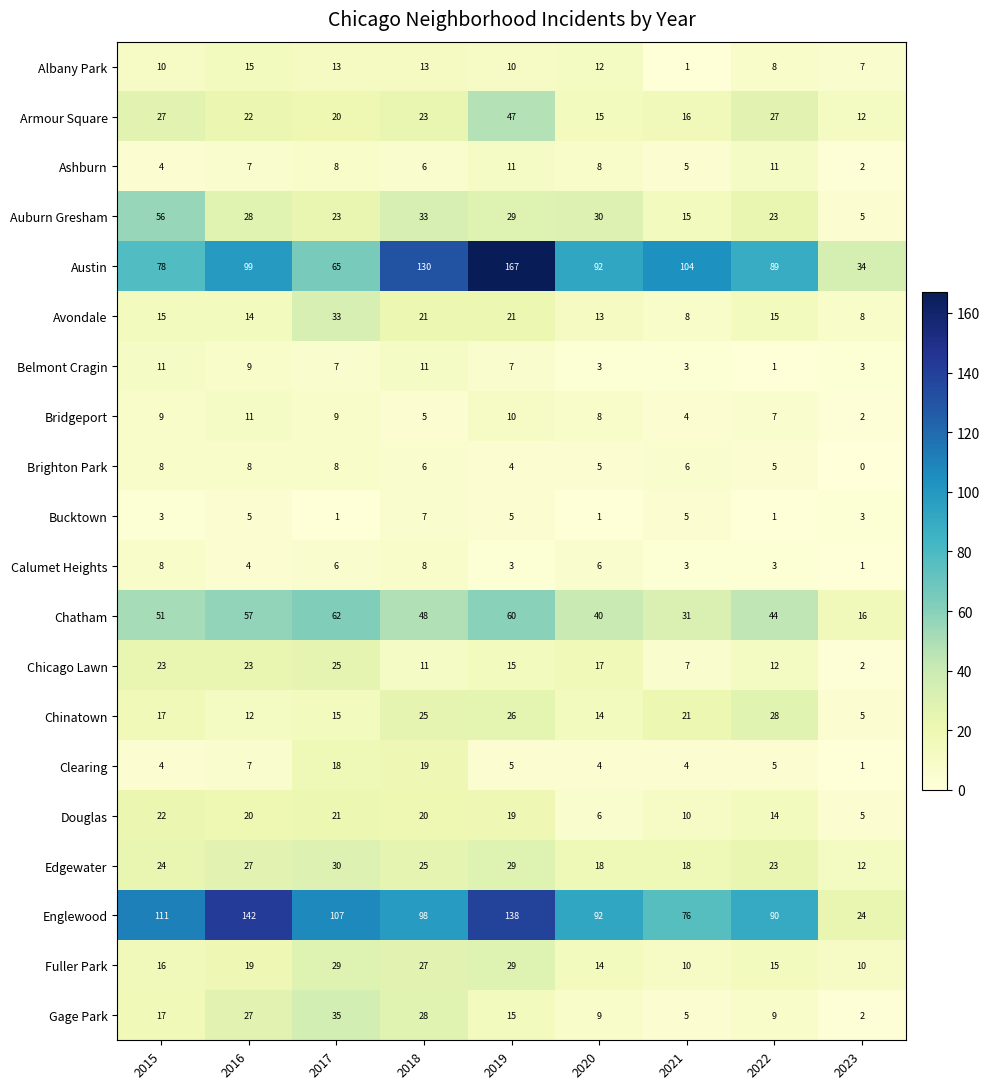

Which series changed the most between 2016 and 2017?

Englewood